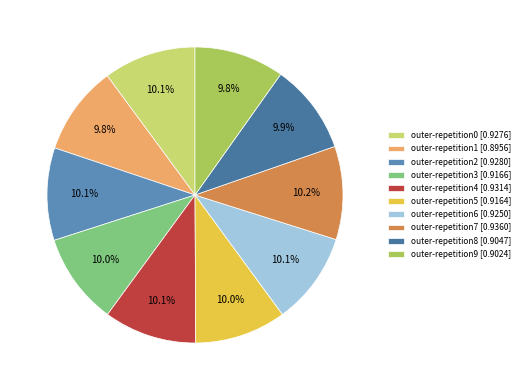

How many slices are in this pie chart?

10